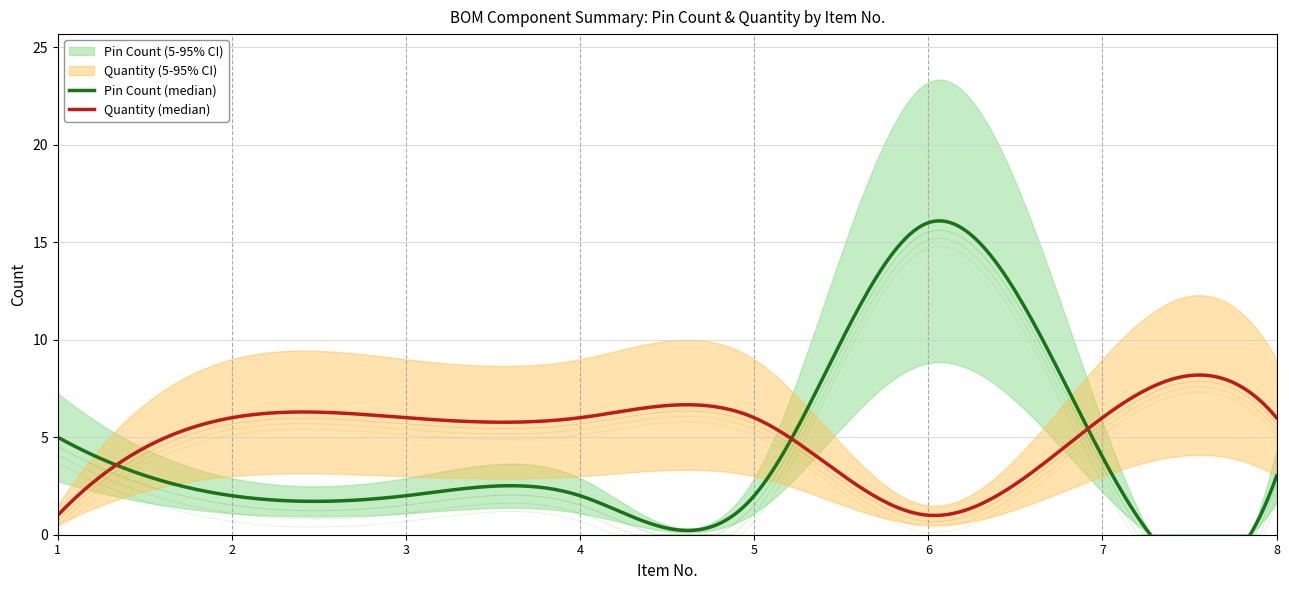

How many times do Pin Count and Quantity cross each other?

3